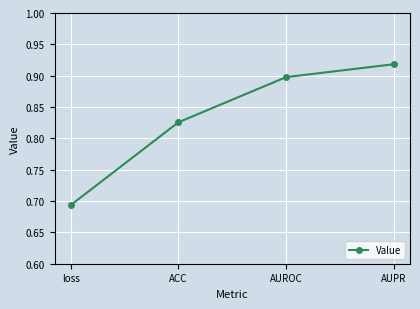

The value at AUROC is 0.9. True or false?

True